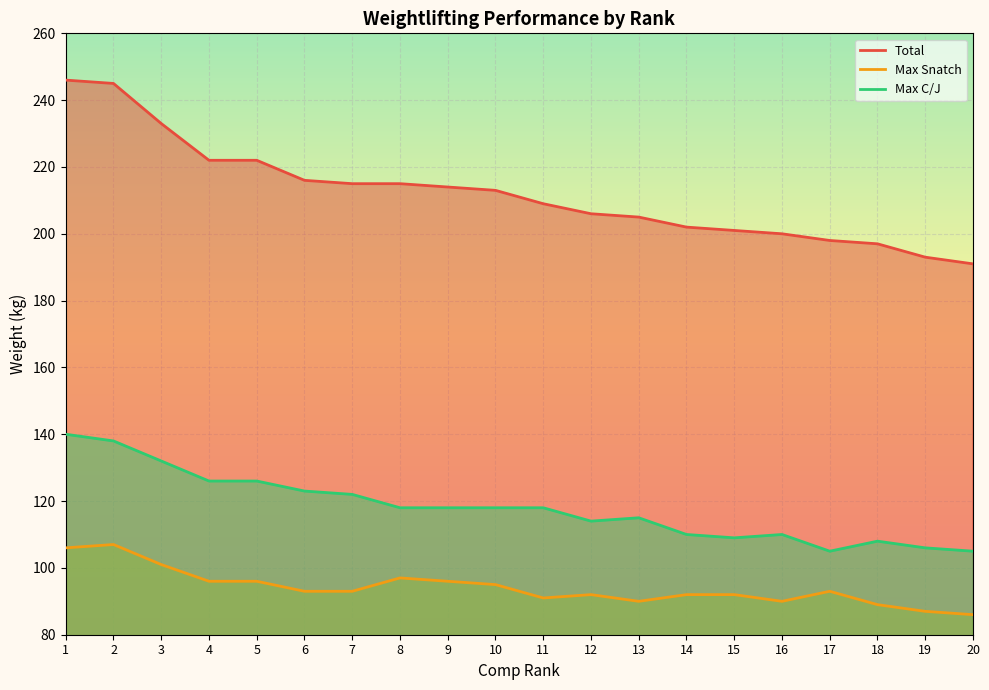

True or false: Max C/J has a value of 164 at 11.

False